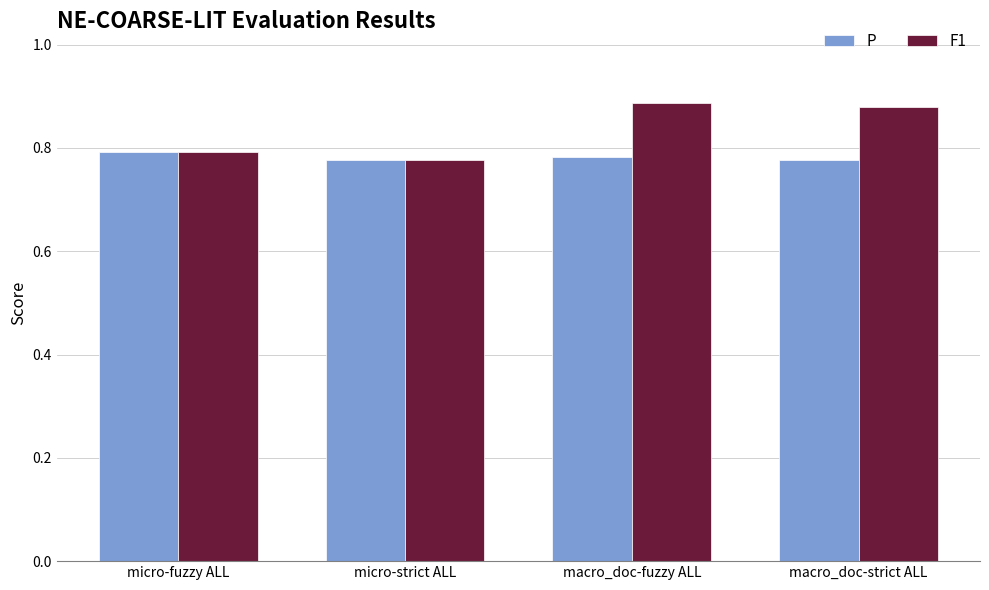

Is it true that F1 equals 0.6 at macro_doc-strict ALL?

False